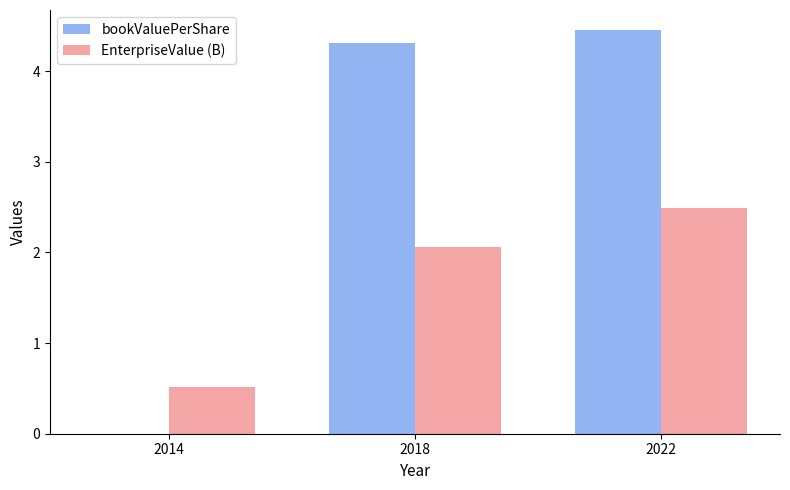

What is the sum of the EnterpriseValue (B) values at 2018 and 2014?

2.6